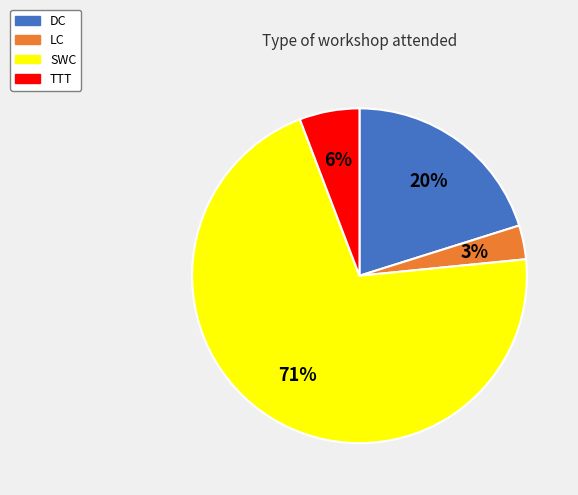

How many segments does this pie chart have?

4